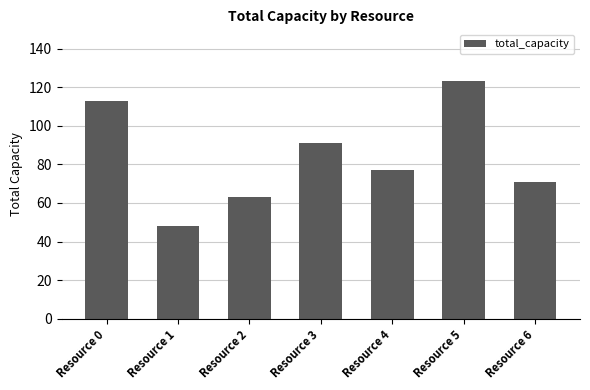

Count the number of categories in the chart.

7